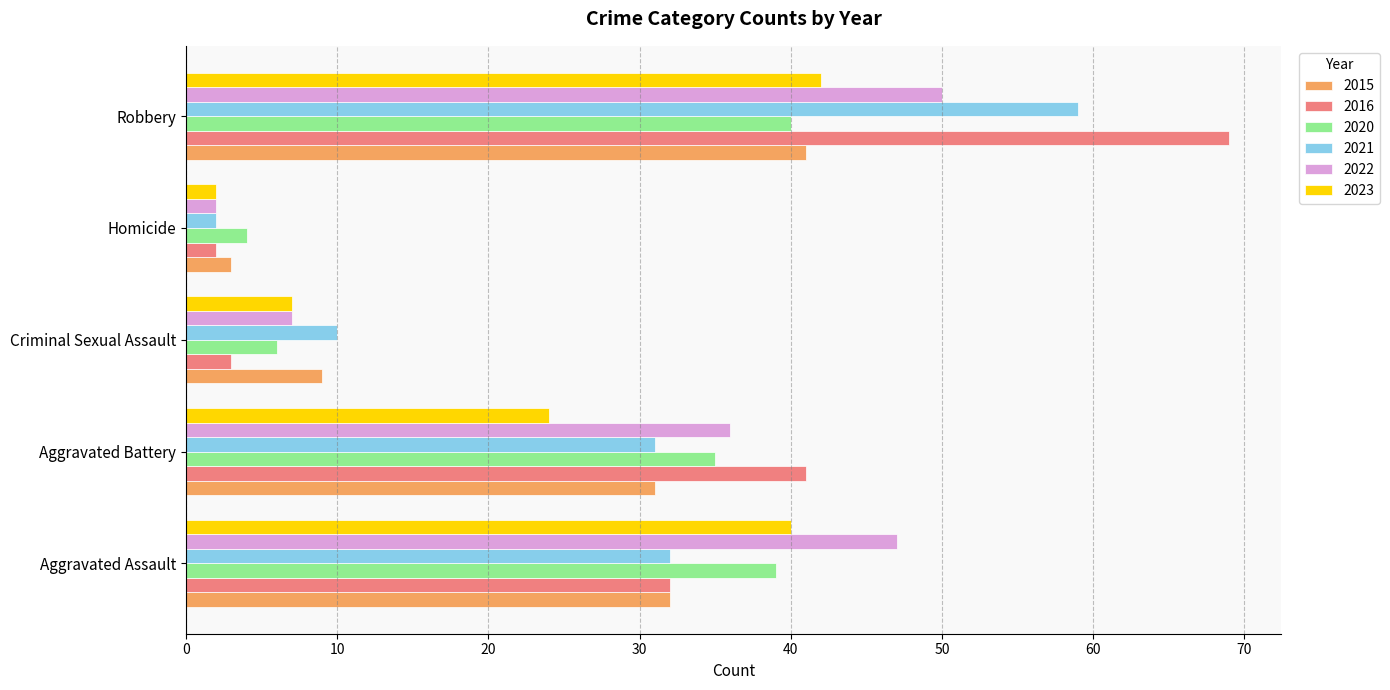

Which series has the largest total across all categories?

2016